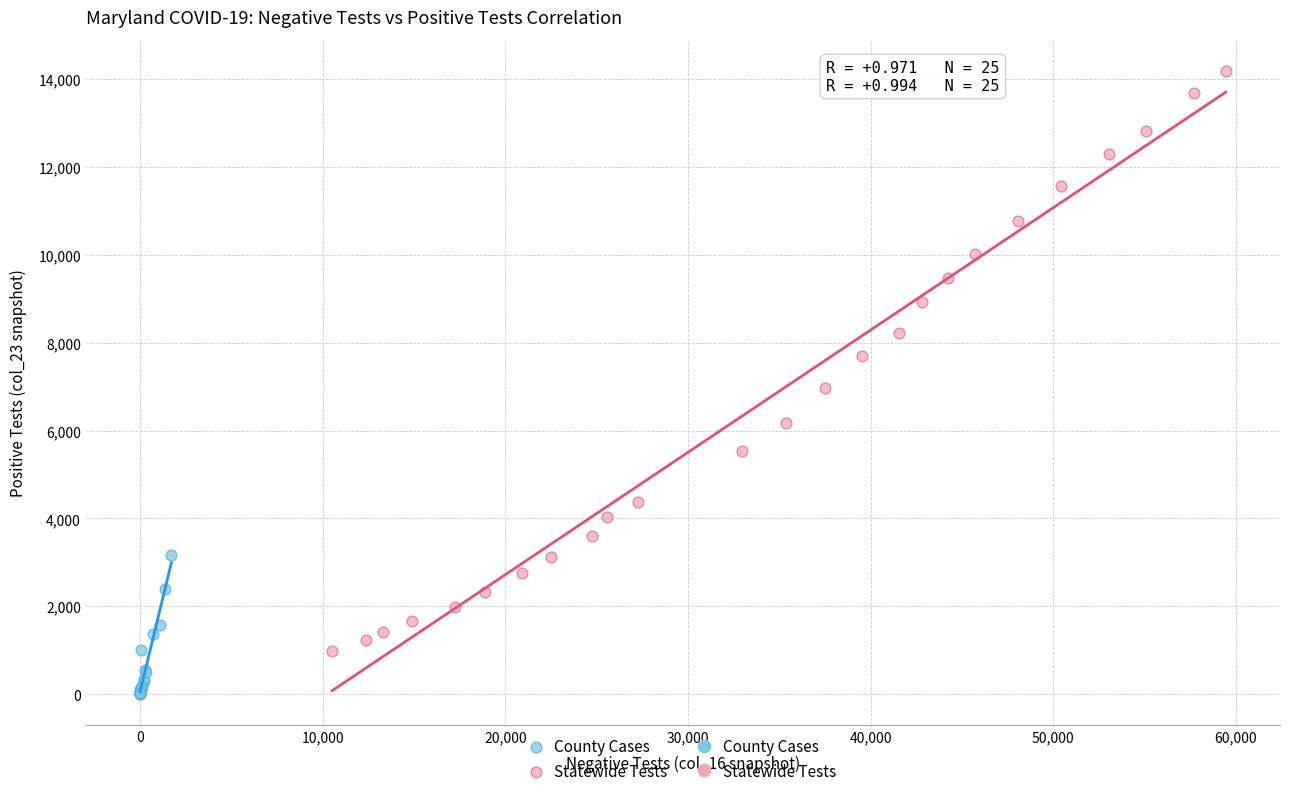

Which series contains the highest Y value?

Statewide Tests